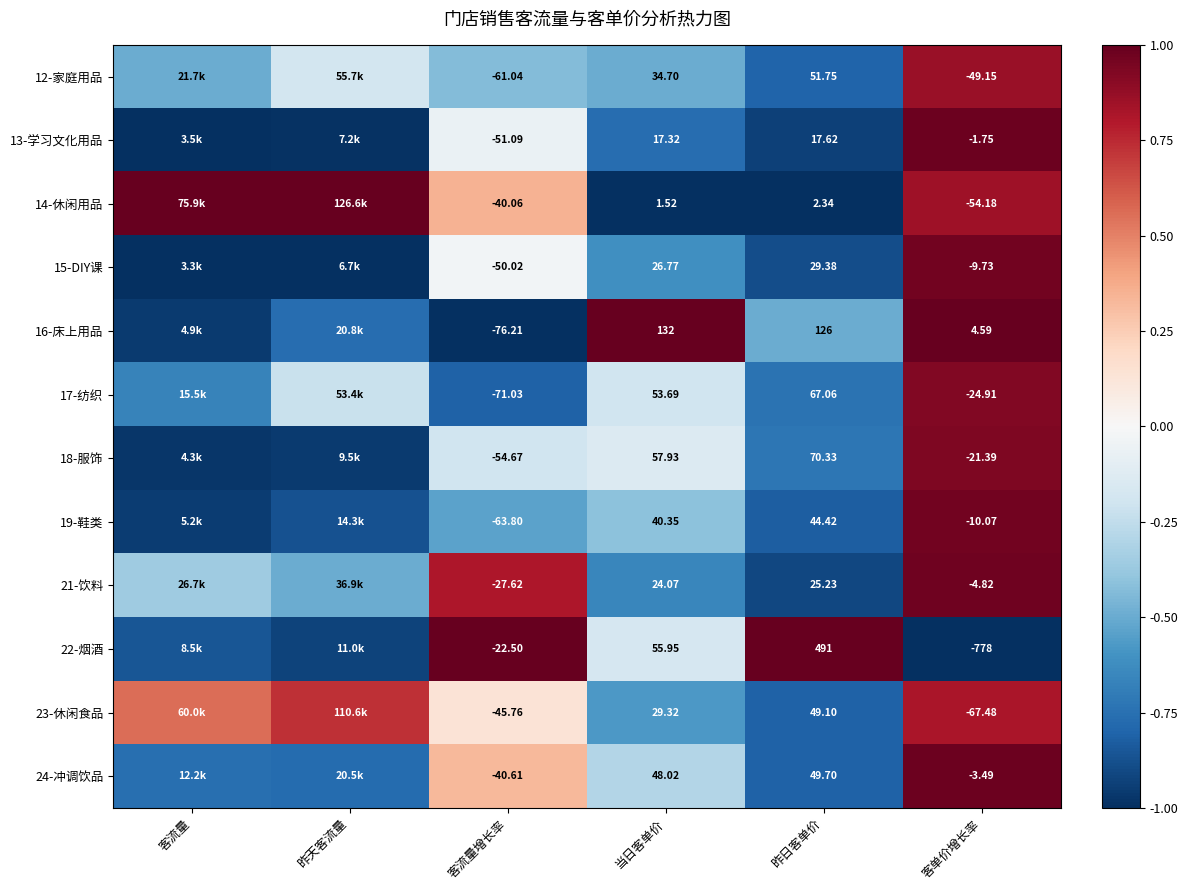

Is the value of 13-学习文化用品 at 客单价增长率 greater than the value of 21-饮料 at 客单价增长率?

Yes